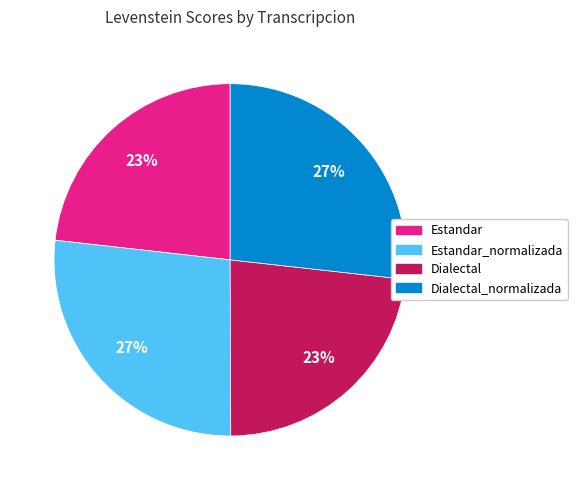

Count the number of slices in the pie.

4